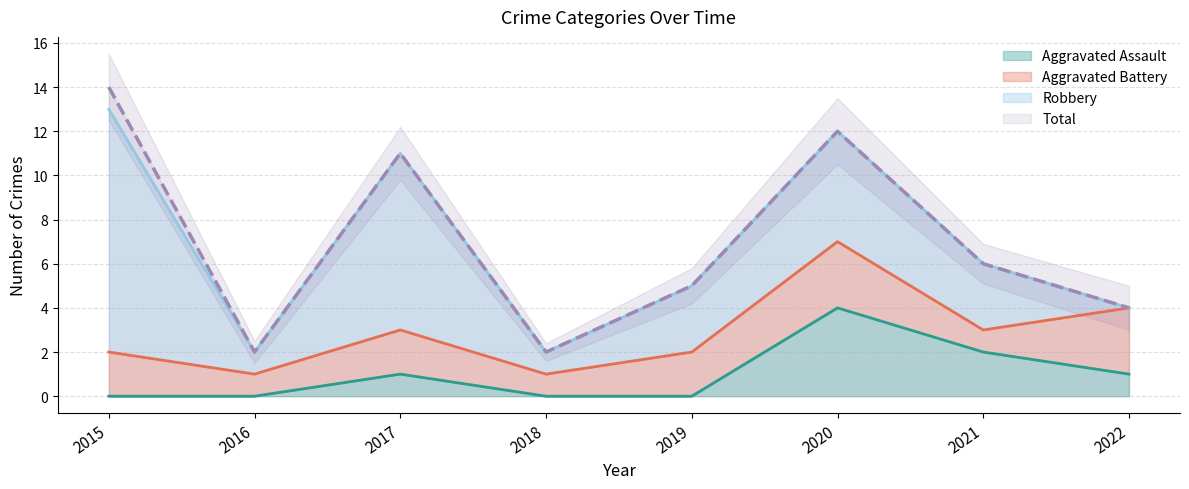

What is the sum of the Aggravated Assault values at 2018 and 2020?

4